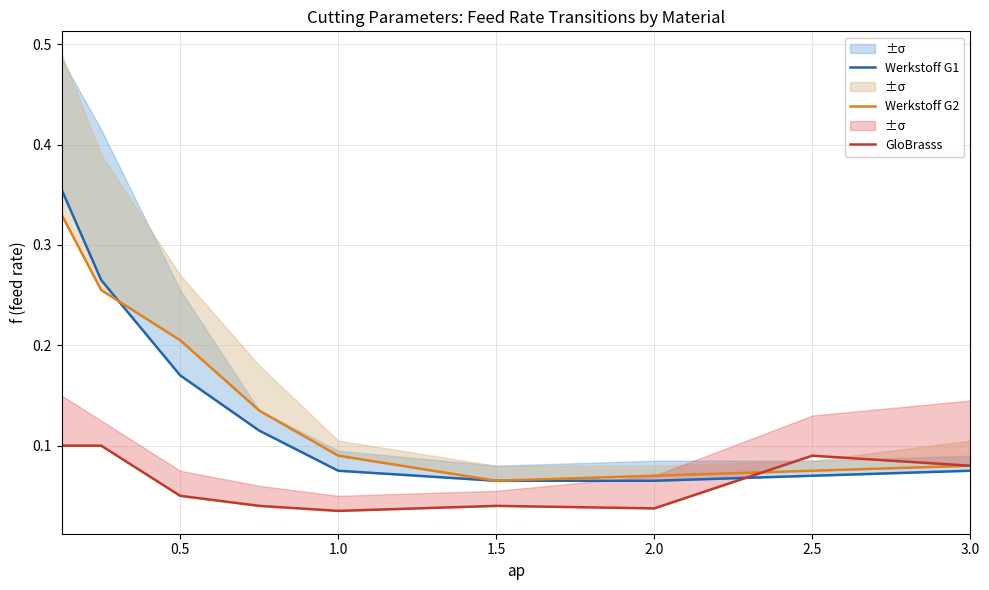

What is the sum of all Werkstoff G1 values?

1.3